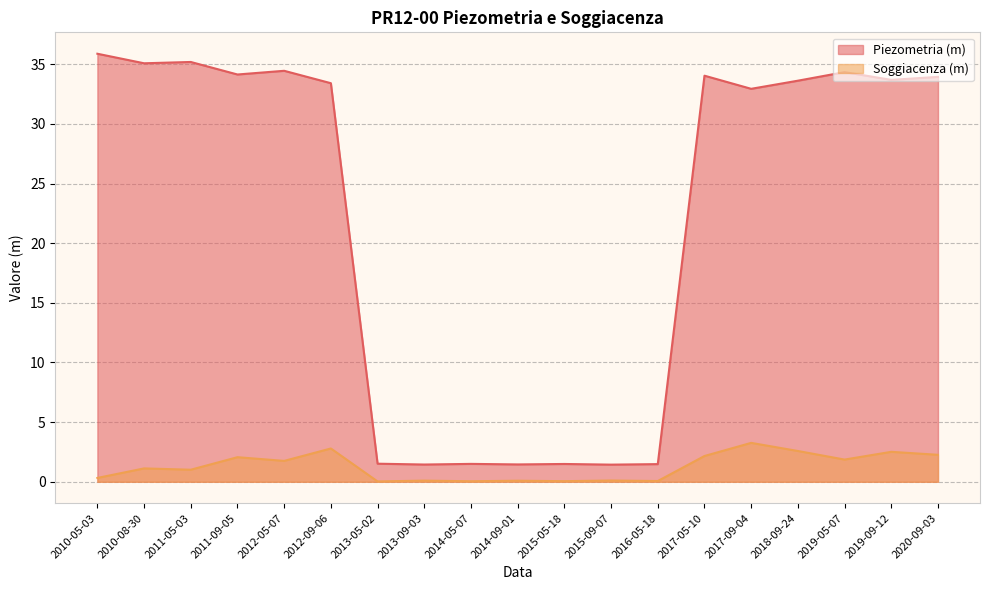

Reading right to left, extract all data points from this chart.

33.9	33.7	34.3	33.6	32.9	34.0	1.5	1.4	1.5	1.5	1.5	1.4	1.5	33.4	34.5	34.1	35.2	35.1	35.9